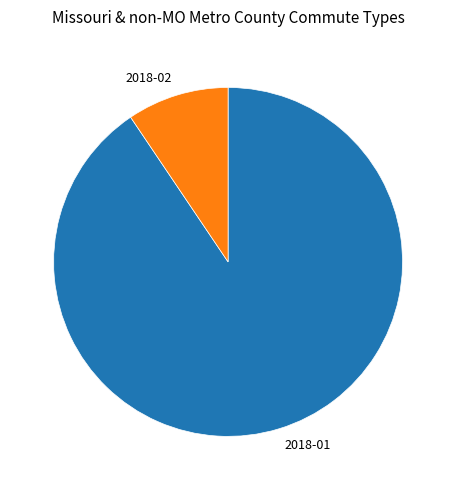

Combined, do 2018-02 and 2018-01 account for over 50%?

Yes